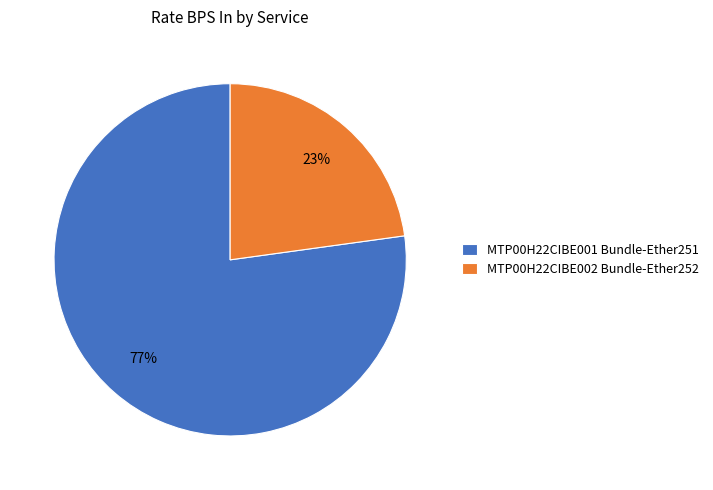

What is the majority slice?

MTP00H22CIBE001 Bundle-Ether251